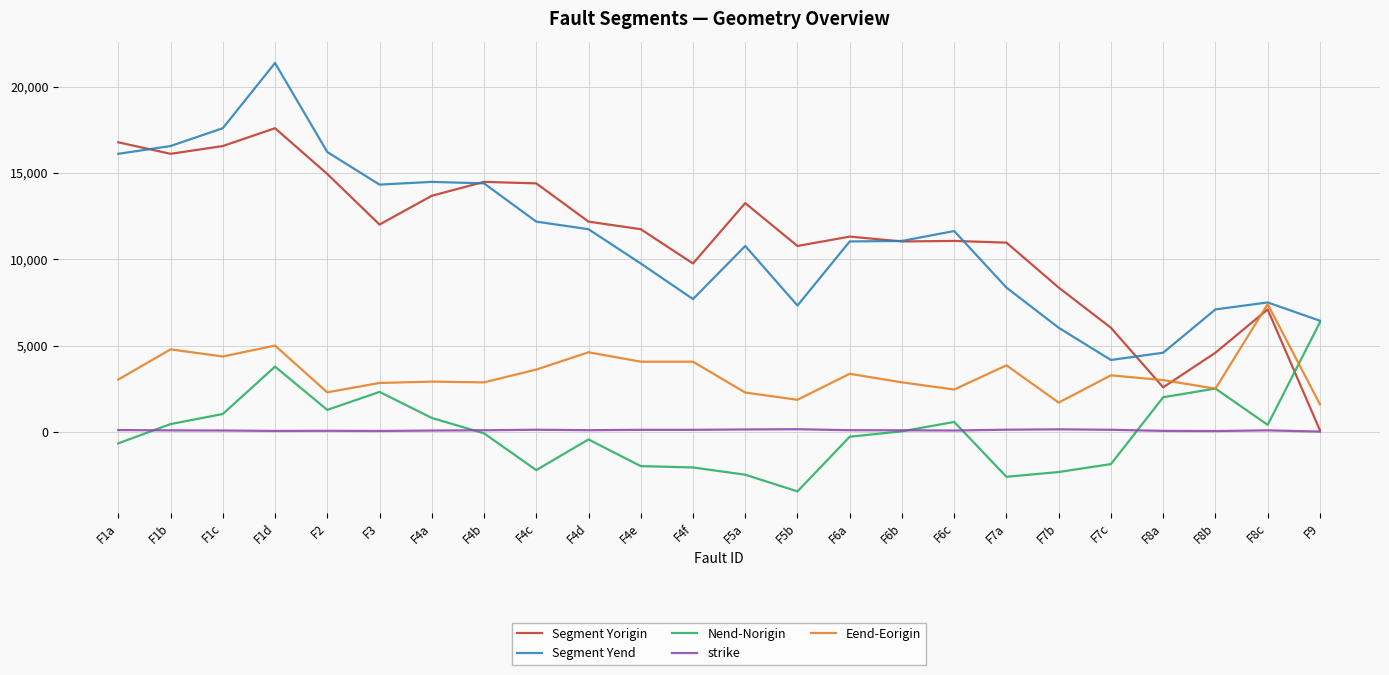

The value of Nend-Norigin at F4d is -440.0. True or false?

True